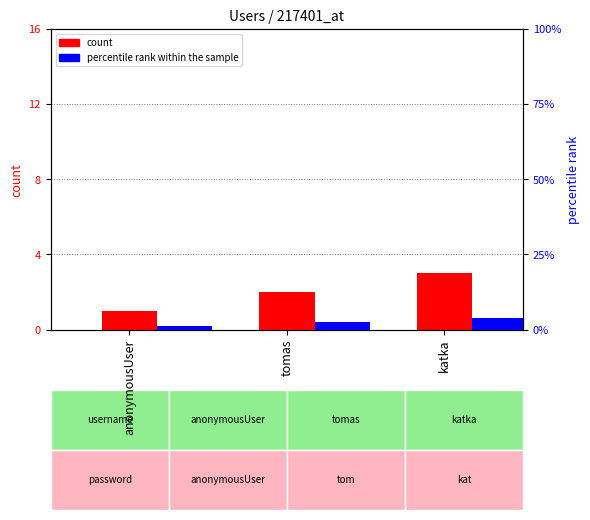

What position from the left is tomas?

2